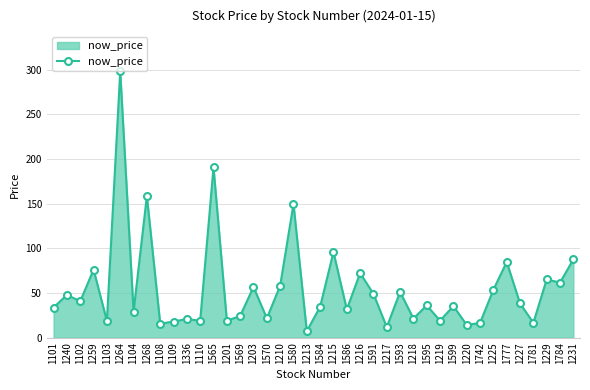

True or false: the data has more than 1 interior local peaks.

True